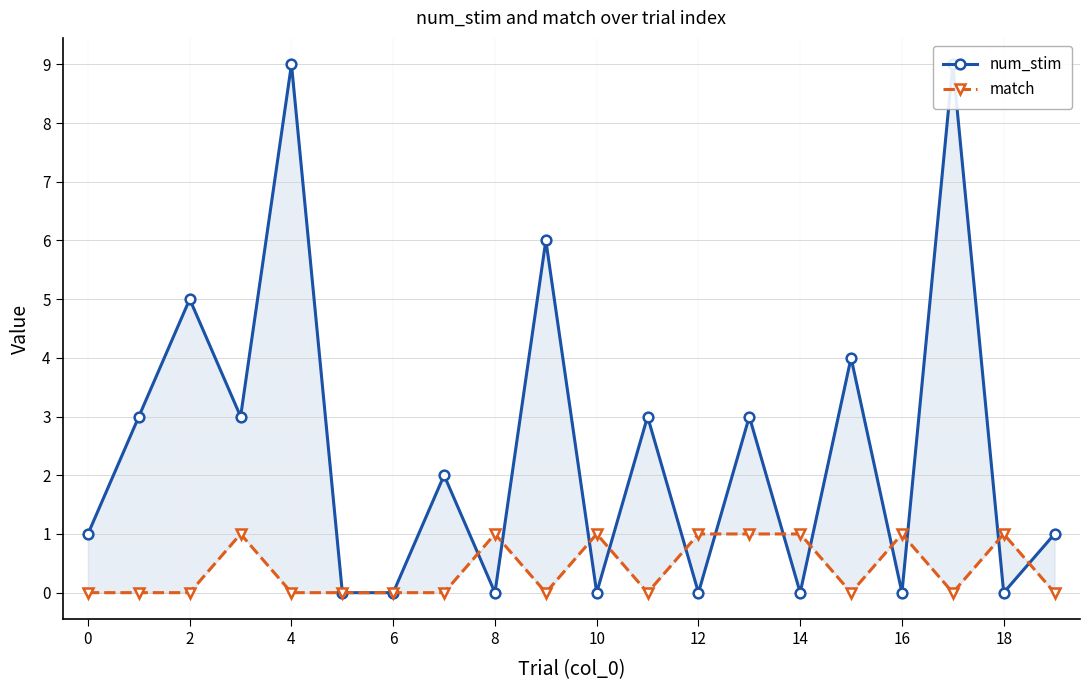

What is the maximum value for match?

1